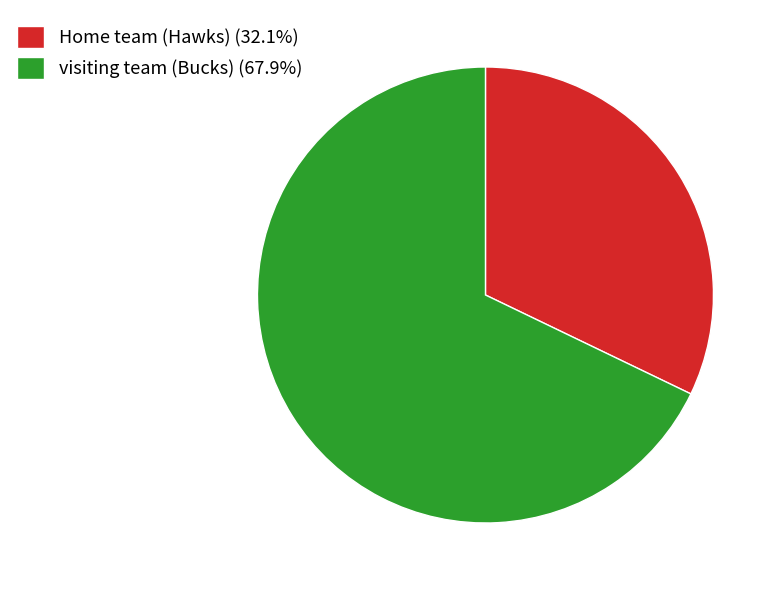

Does visiting team (Bucks) (67.9%) represent more than half of the total?

Yes